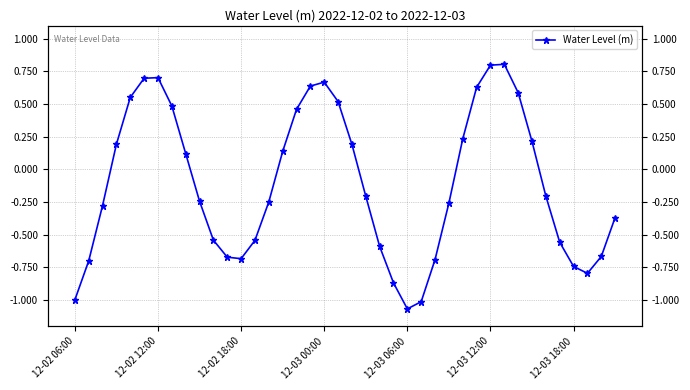

What is the value of the 23rd point from the left?

-0.6